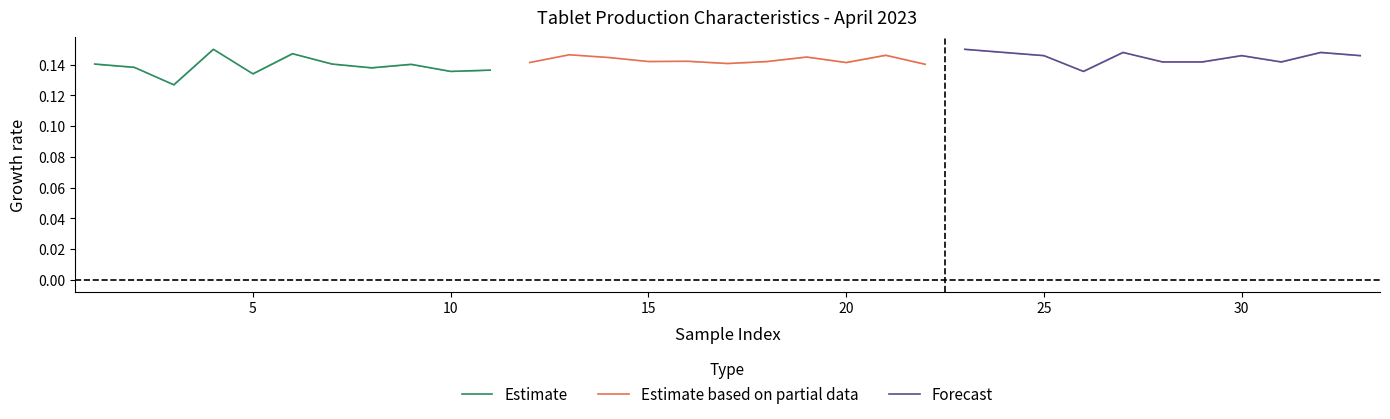

In Forecast, how many points are lower than both neighbors (excluding endpoints)?

2